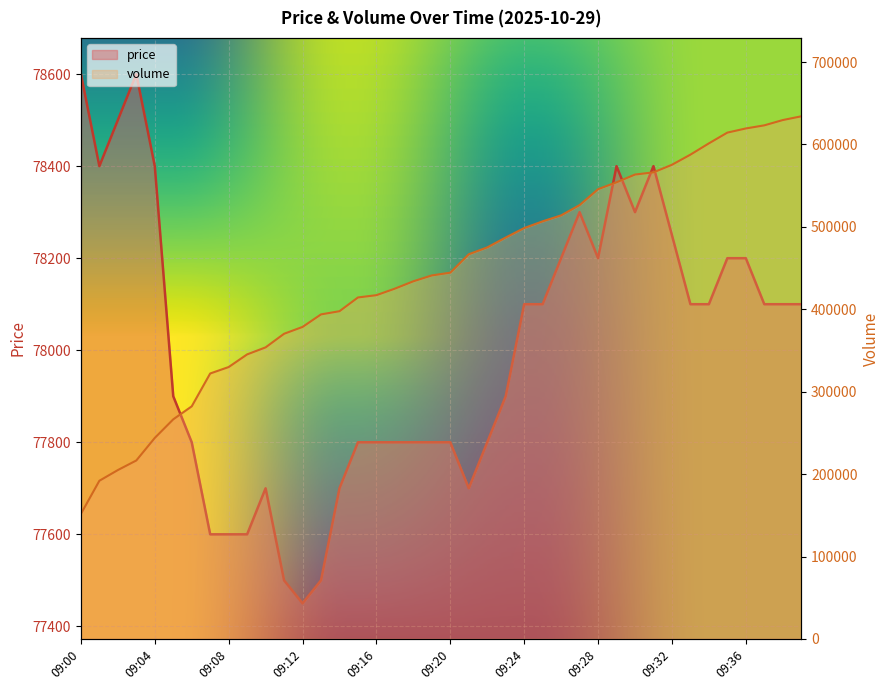

True or false: price has more than 0 interior local peaks.

True